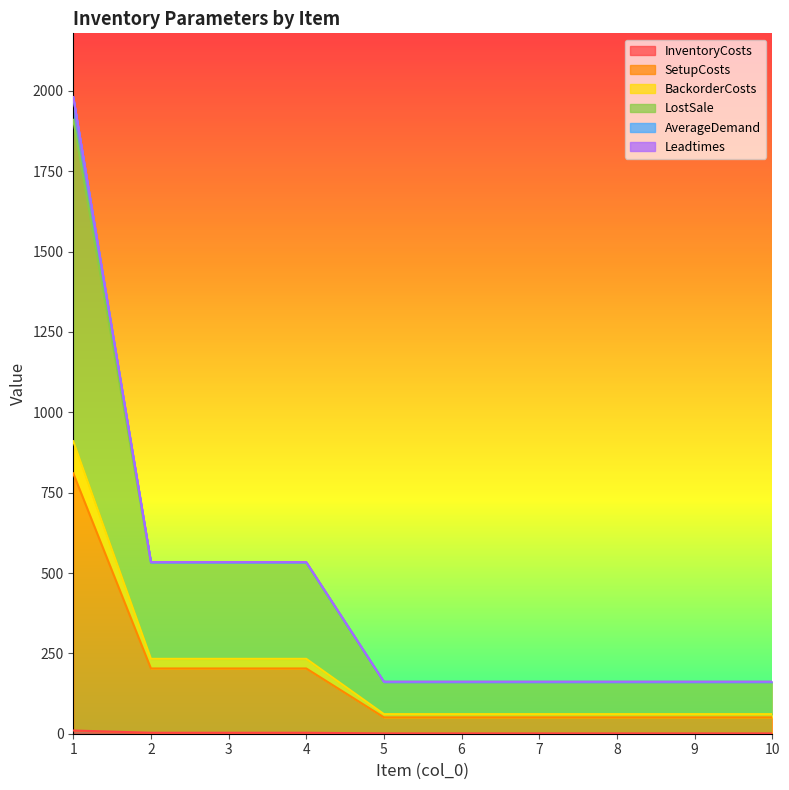

True or false: BackorderCosts has a value of 283 at 9.

False